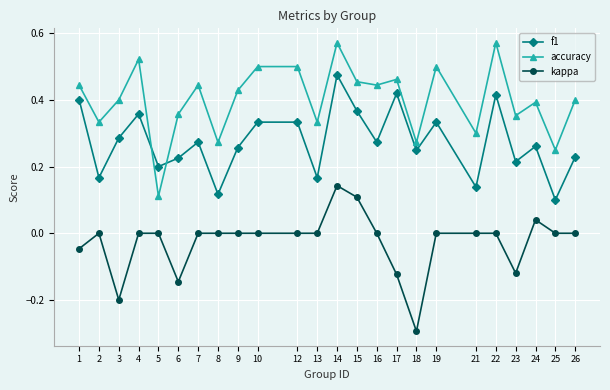

Rank the series at 18 from lowest to highest value.

kappa, f1, accuracy